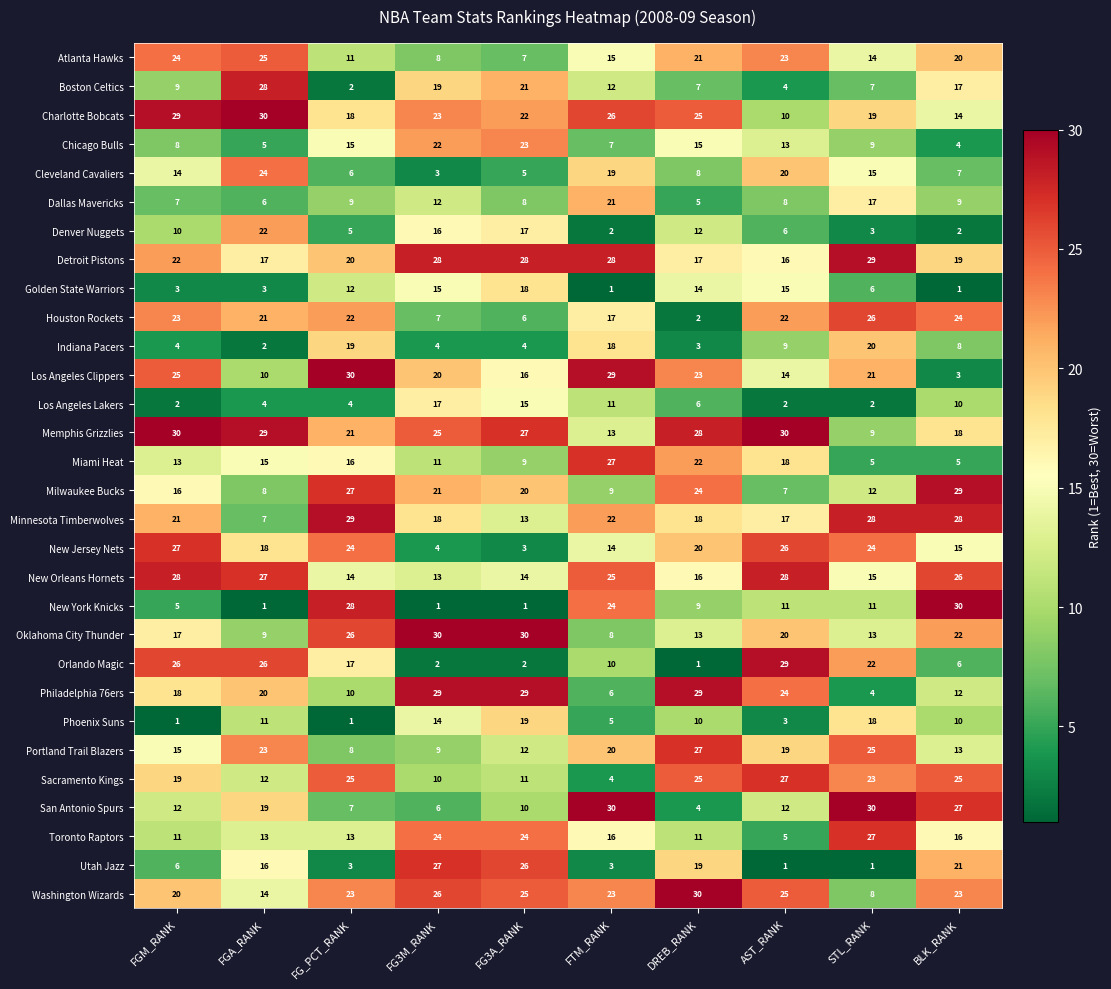

What is the difference between the maximum and minimum values in the Golden State Warriors series?

17